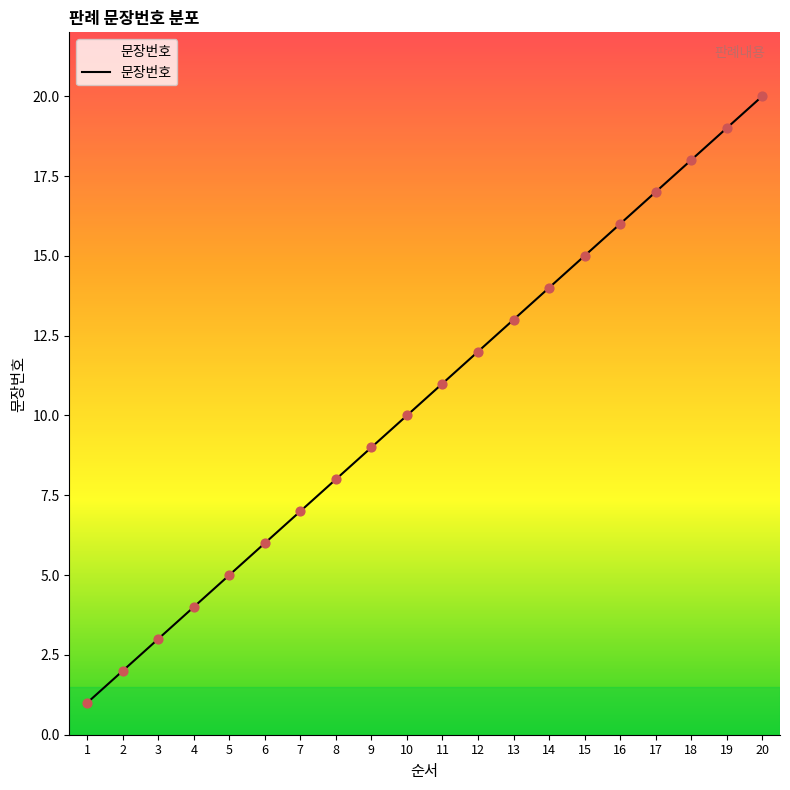

What is the ratio of the value at 4 to the value at 19?

0.2